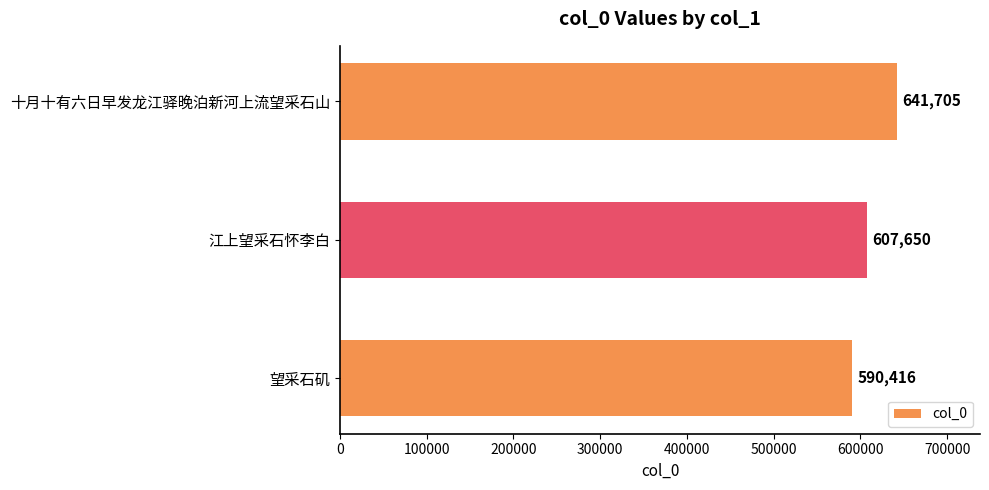

What is the difference between the maximum and minimum values?

51289